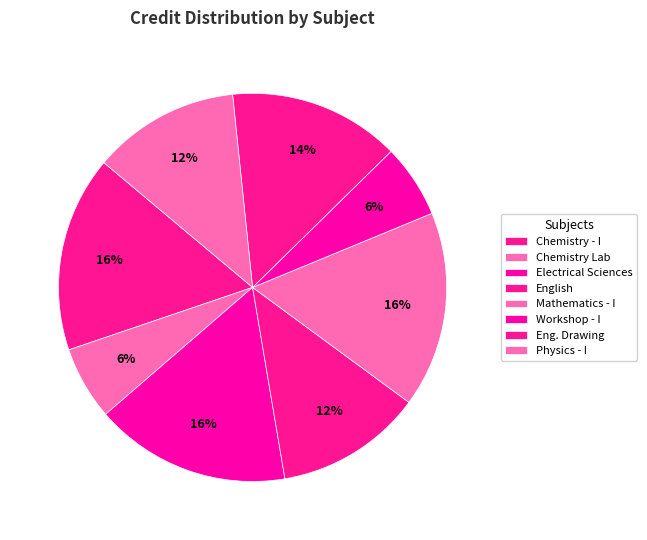

The Chemistry - I slice represents 16% of the pie. True or false?

True